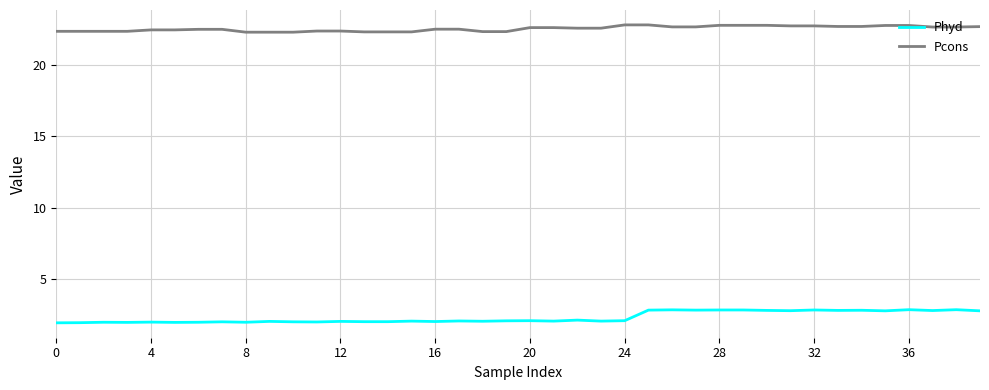

Rank the series by their average value, from highest to lowest.

Pcons, Phyd